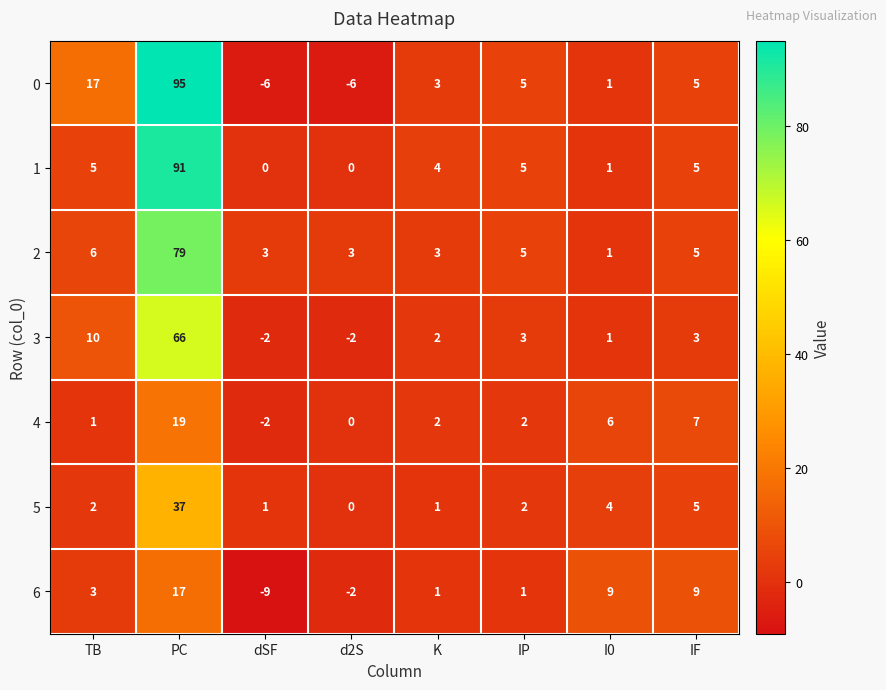

At which label does 2 first exceed 5?

TB